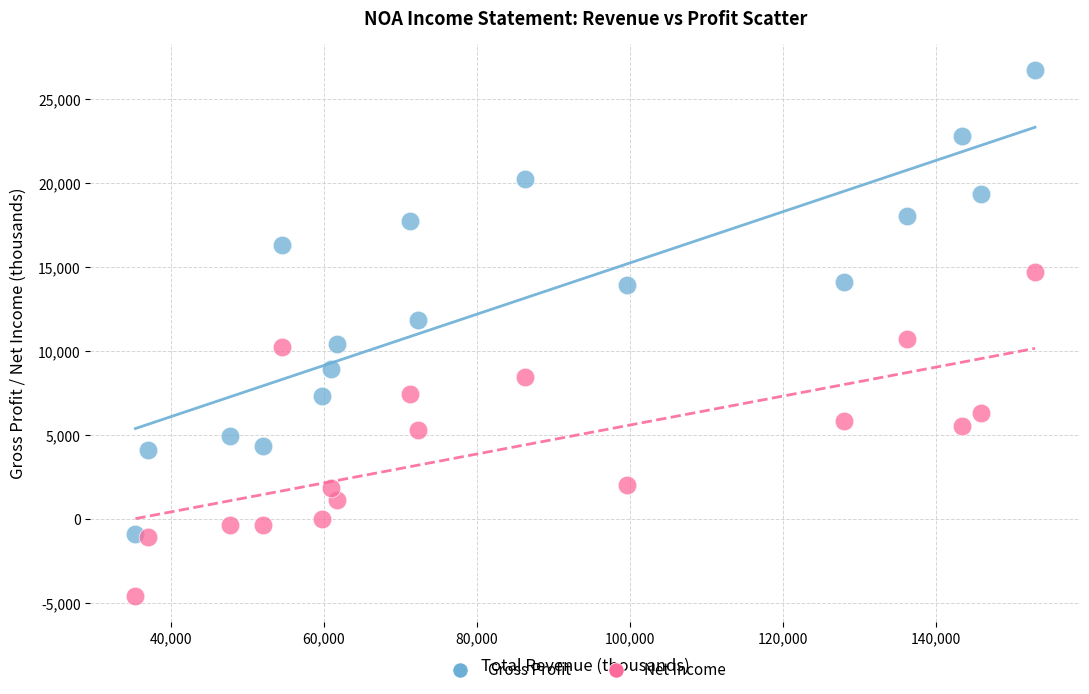

Which series contains the highest Y value?

Gross Profit